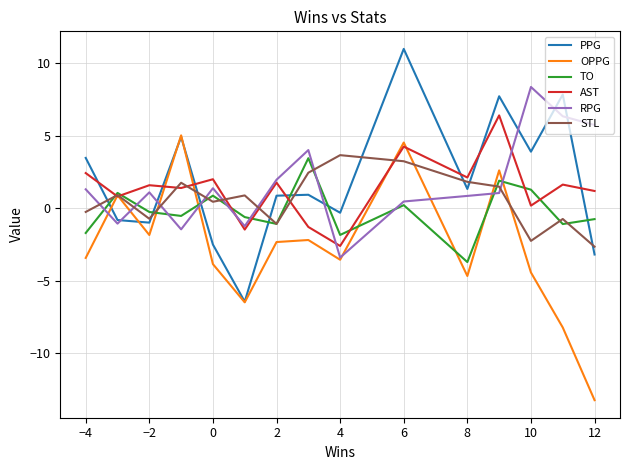

How many times do PPG and TO cross each other?

7